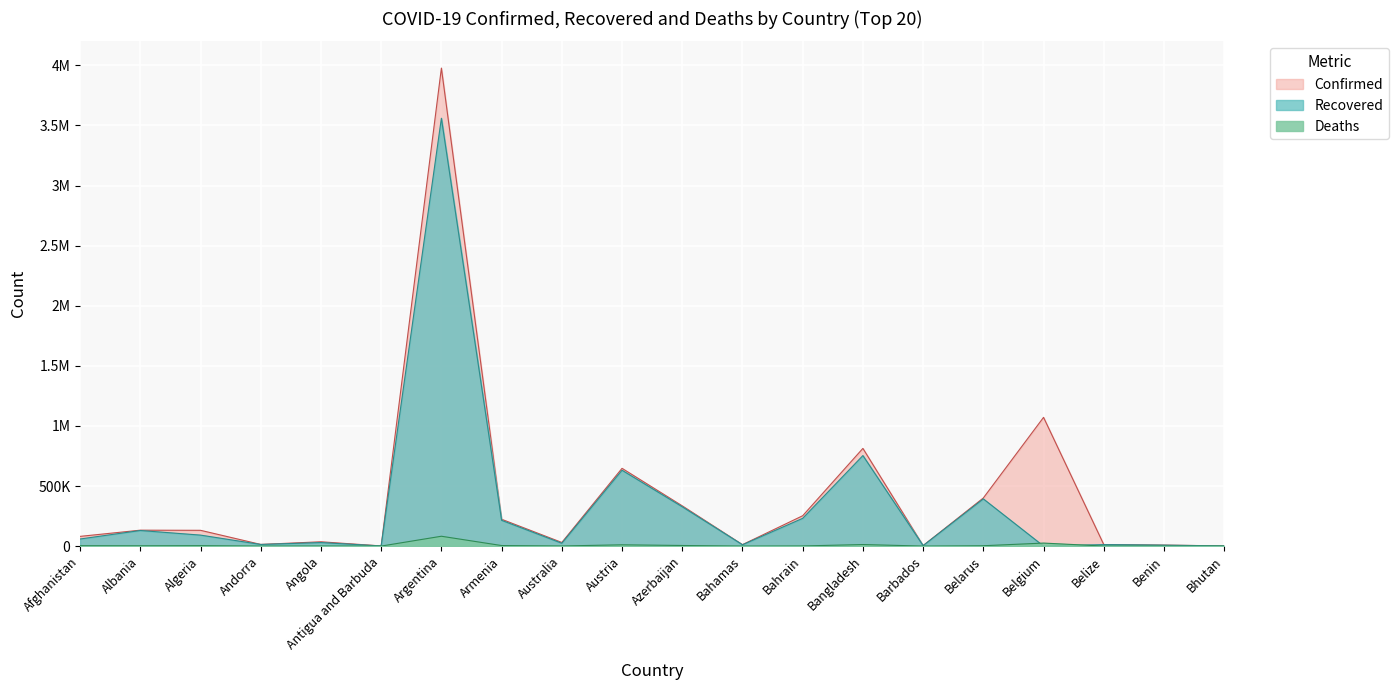

Between Austria and Bahamas, which series saw the biggest shift?

Confirmed